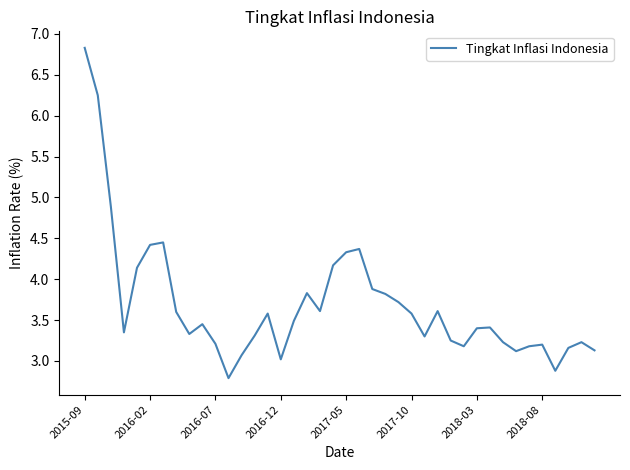

Count the number of values greater than 3.

38